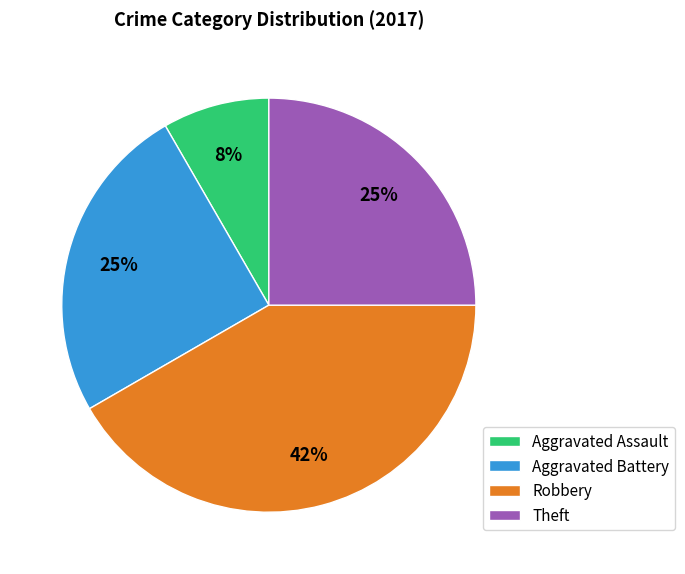

To the nearest percent, what percentage of the pie is Robbery?

42%